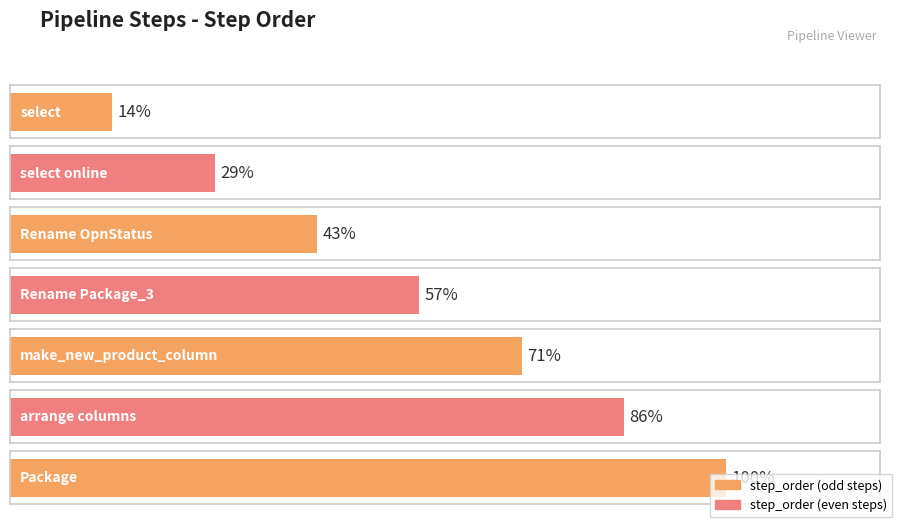

What is the smallest value displayed?

1